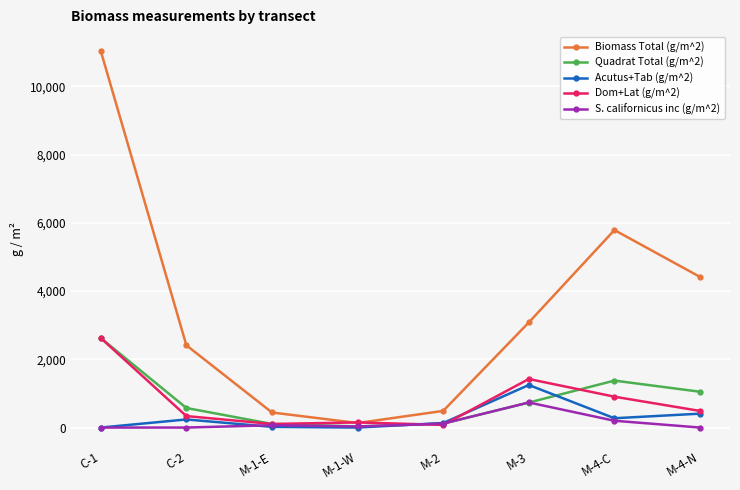

How many values in the Biomass Total (g/m^2) series exceed 3080?

4